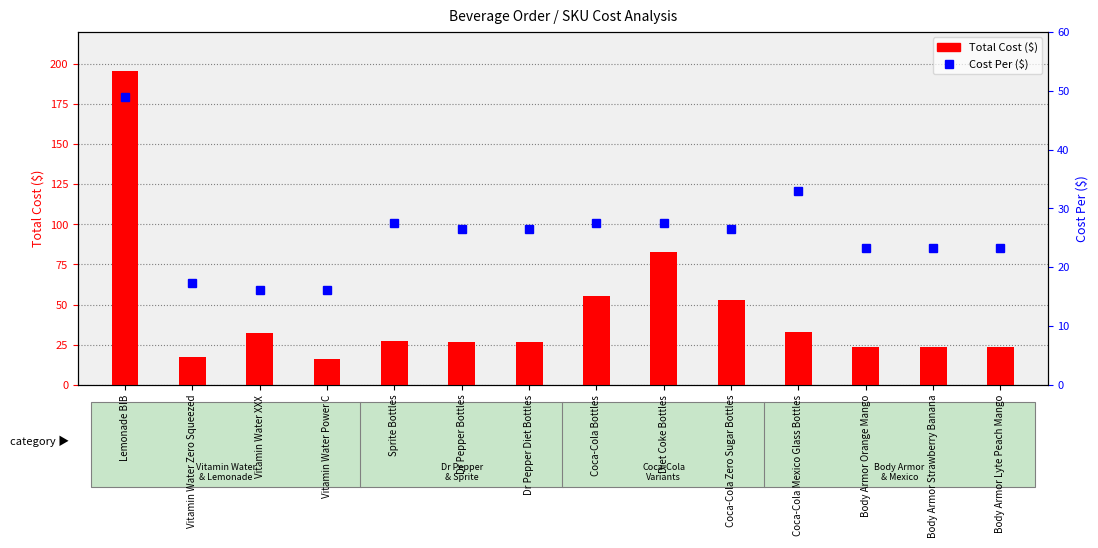

What is the approximate value of Total Cost at Body Armor Orange Mango?

23.3